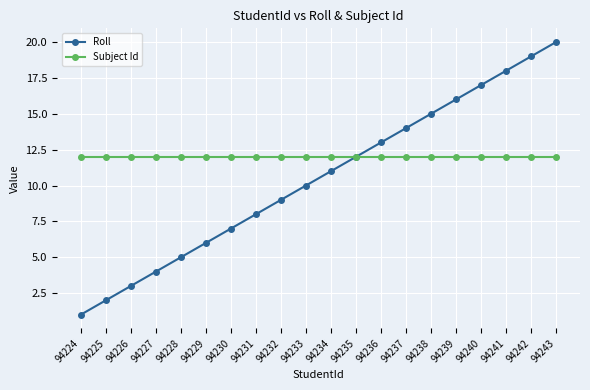

Reading left to right, extract all data points from this chart.

Roll: 94224=1	94225=2	94226=3	94227=4	94228=5	94229=6	94230=7	94231=8	94232=9	94233=10	94234=11	94235=12	94236=13	94237=14	94238=15	94239=16	94240=17	94241=18	94242=19	94243=20
Subject Id: 94224=12	94225=12	94226=12	94227=12	94228=12	94229=12	94230=12	94231=12	94232=12	94233=12	94234=12	94235=12	94236=12	94237=12	94238=12	94239=12	94240=12	94241=12	94242=12	94243=12